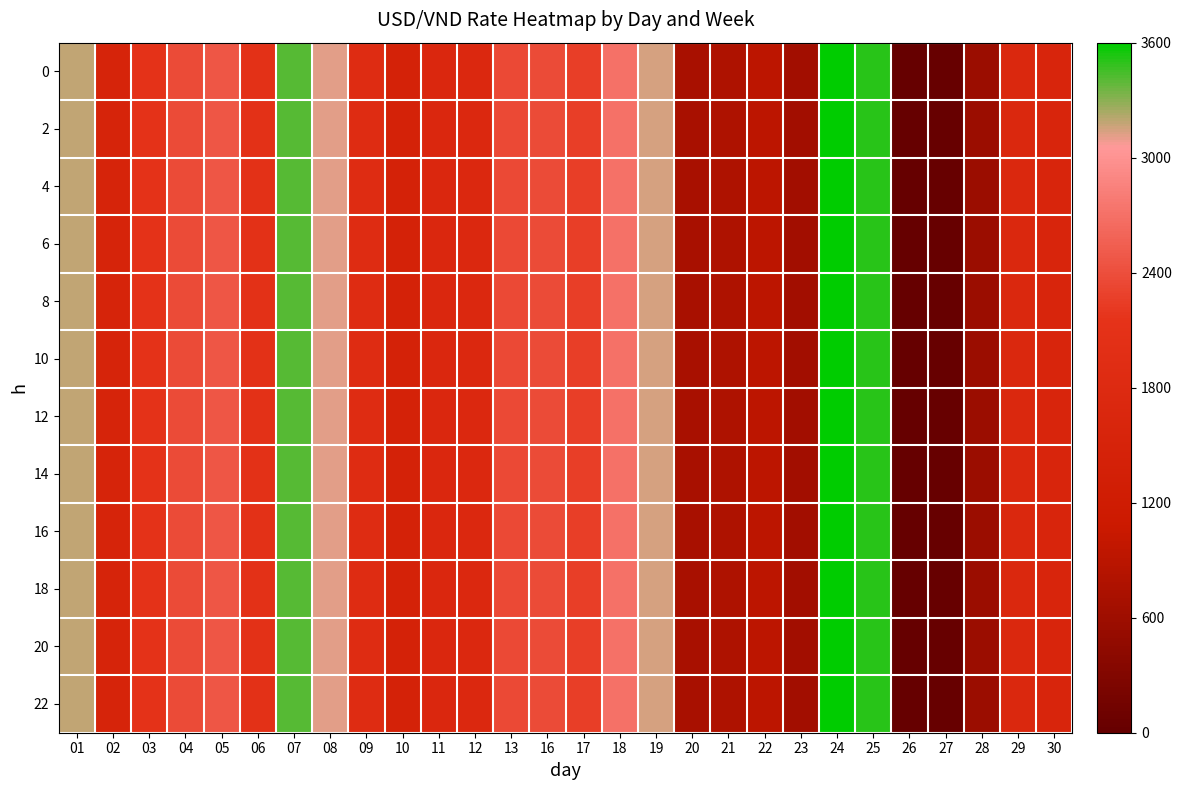

Which has a higher value, 08 or 06?

08